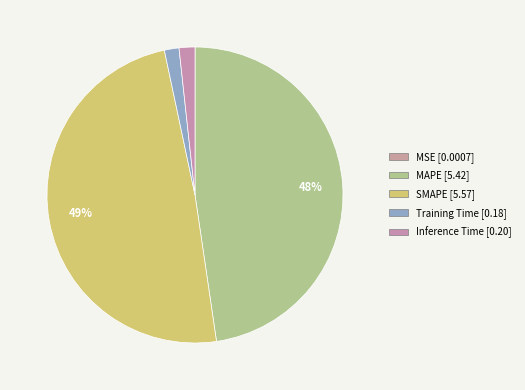

What percentage is the Inference Time slice, to the nearest percent?

2%